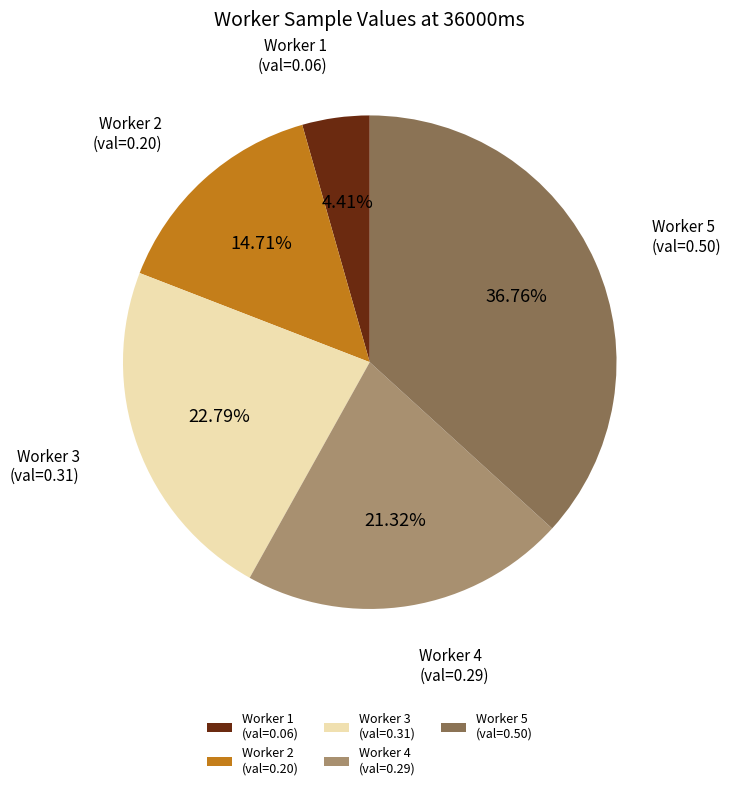

Combined, do Worker 3 (val=0.31) and Worker 4 (val=0.29) account for over 50%?

No